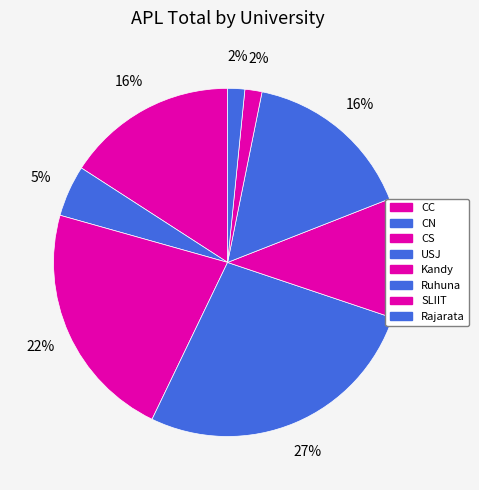

How many segments does this pie chart have?

8